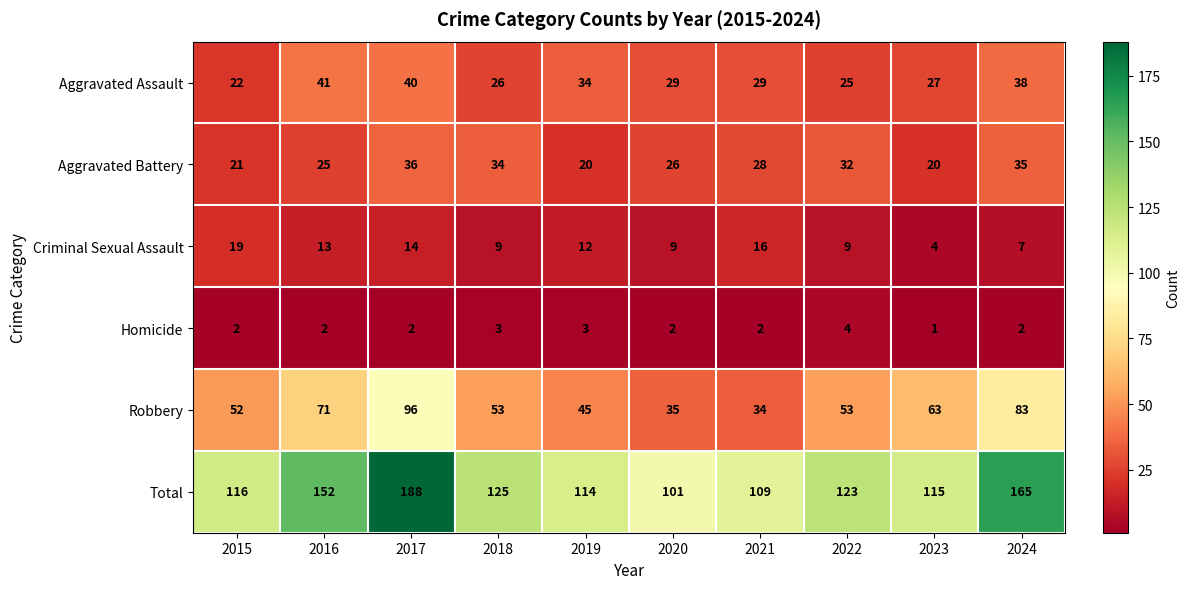

What is the sum of all Robbery values?

585